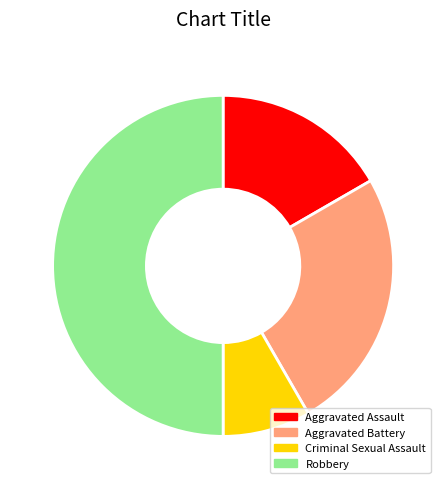

Combined, do Aggravated Assault and Aggravated Battery account for over 50%?

No